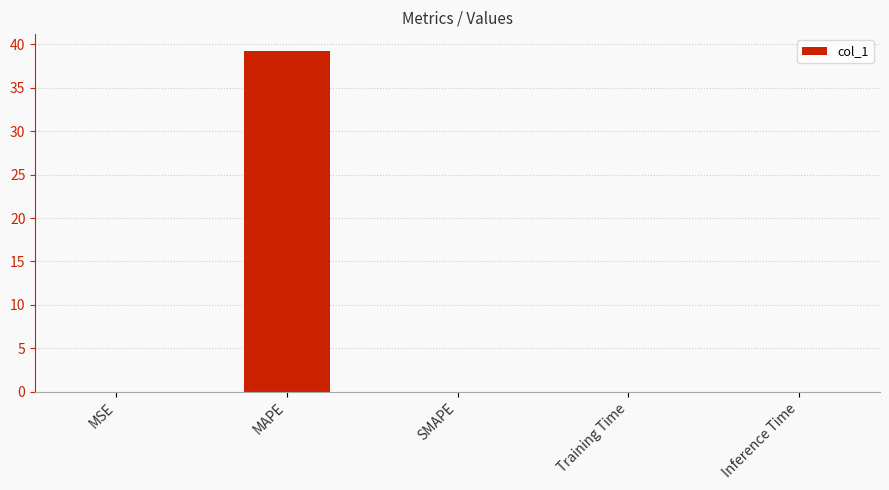

The chart shows a value of 16.3 at SMAPE. True or false?

False